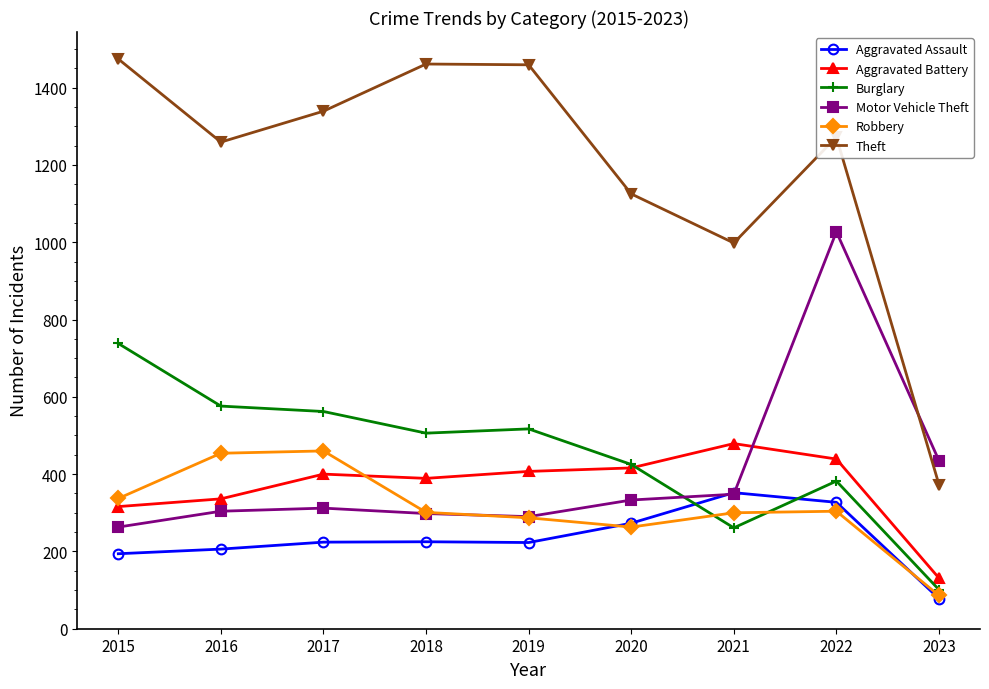

At 2022, list the series in order from smallest to largest.

Robbery, Aggravated Assault, Burglary, Aggravated Battery, Motor Vehicle Theft, Theft